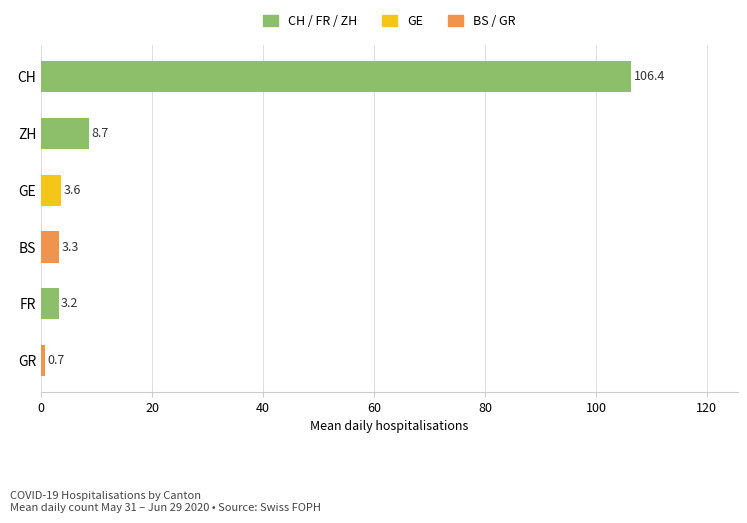

What is the difference between the values at ZH and FR?

5.5